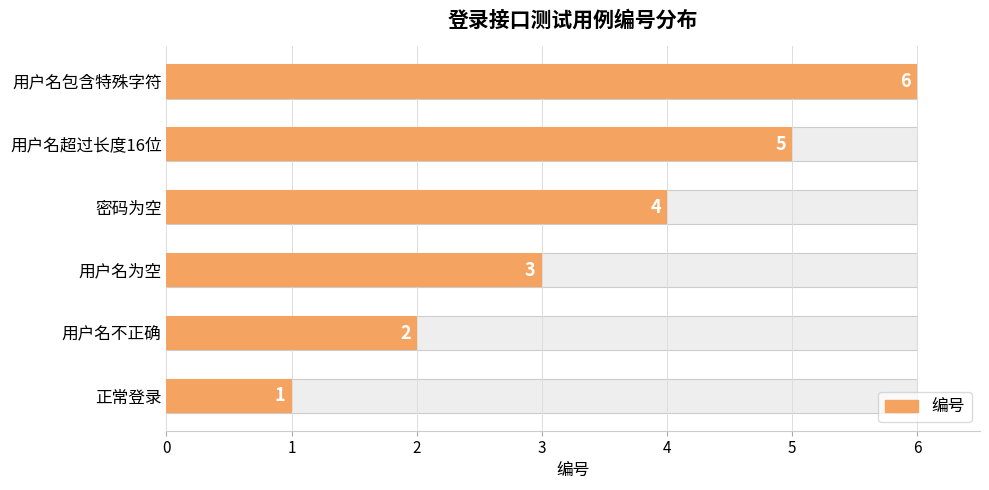

True or false: the data shows 2 at 用户名超过长度16位.

False